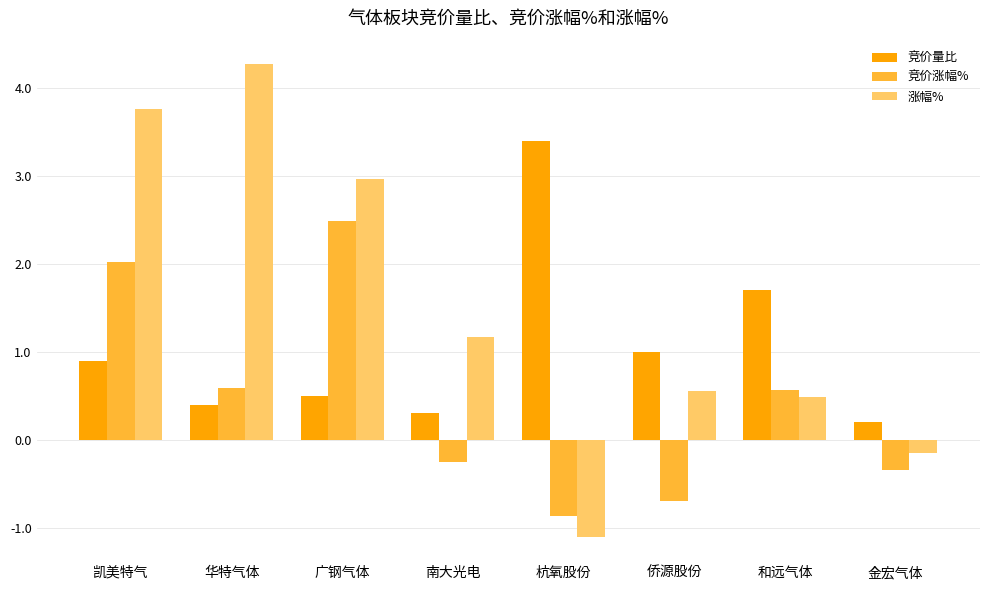

What is the maximum value shown in the chart?

4.3